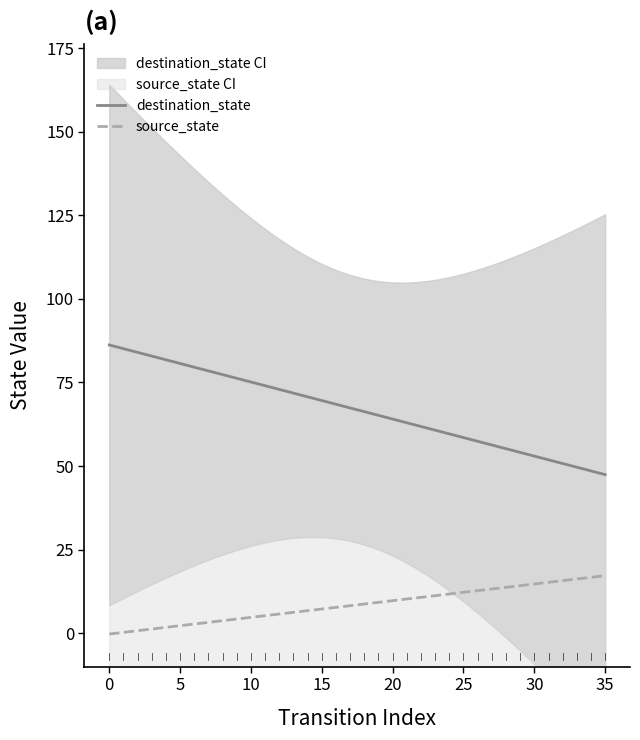

Which series has the widest spread of values?

destination_state